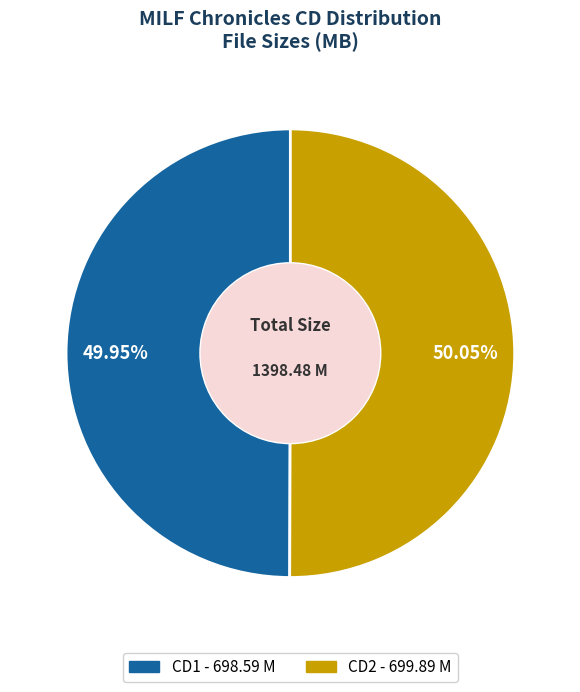

How many slices are in this pie chart?

2